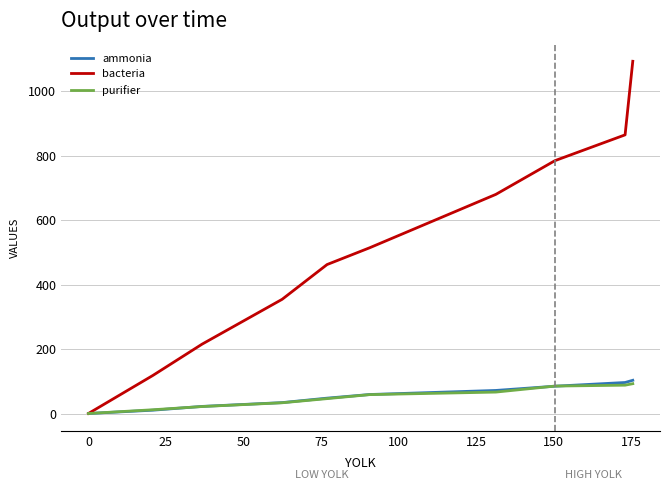

Which series has the largest range (max minus min)?

bacteria